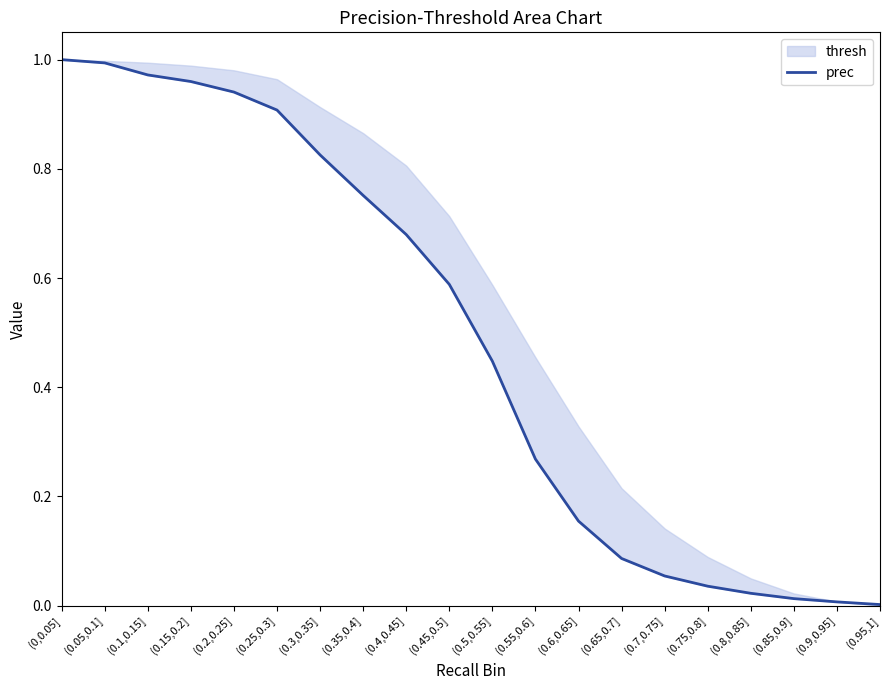

At which label is the value closest to 0?

(0.95,1]